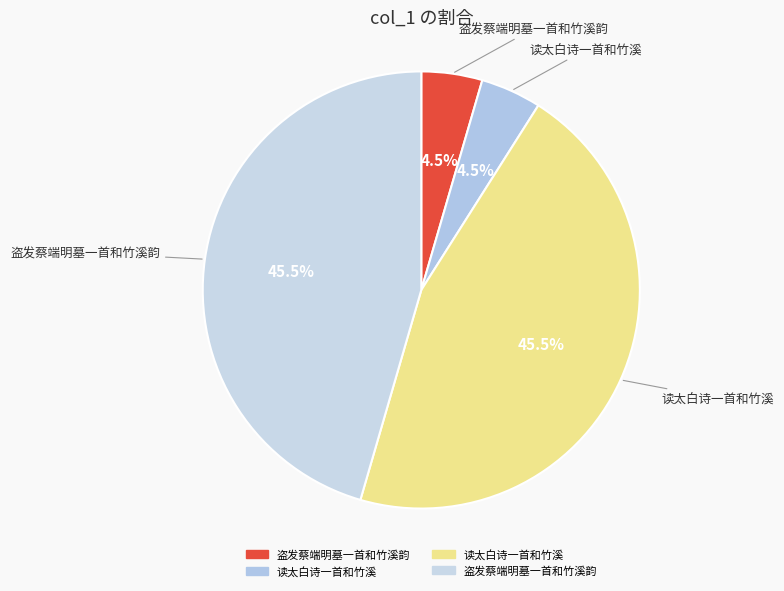

Count the number of slices in the pie.

4